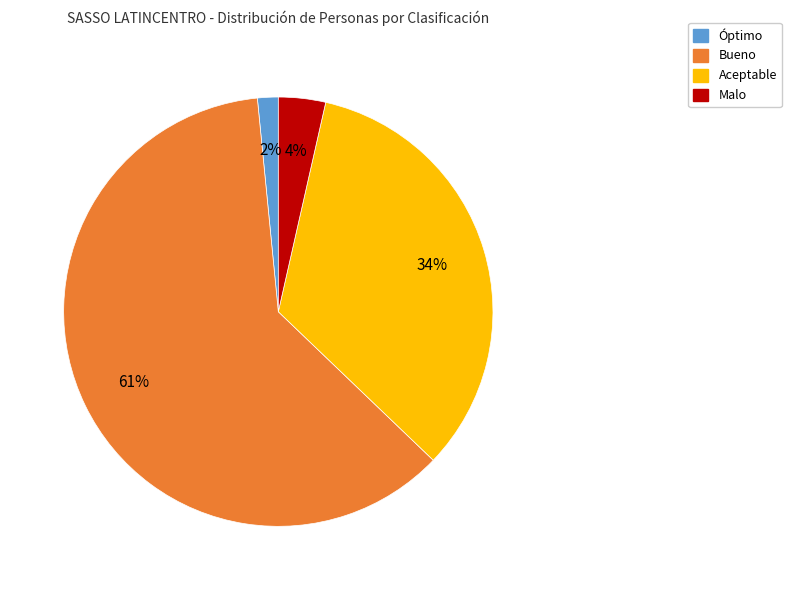

To the nearest percent, what is the average slice percentage?

25%